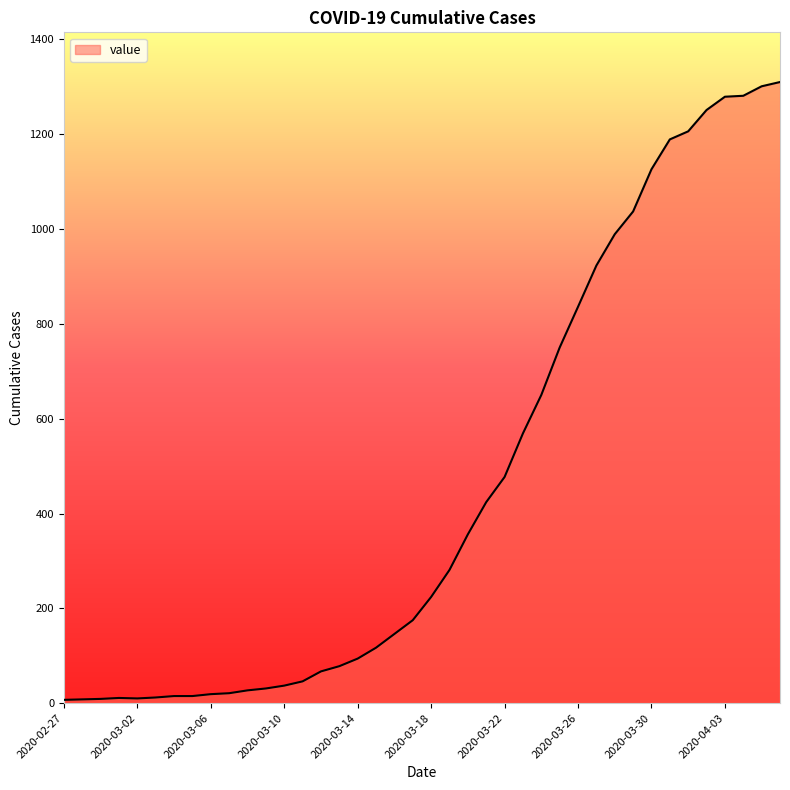

What is the difference between the maximum and minimum values?

1303